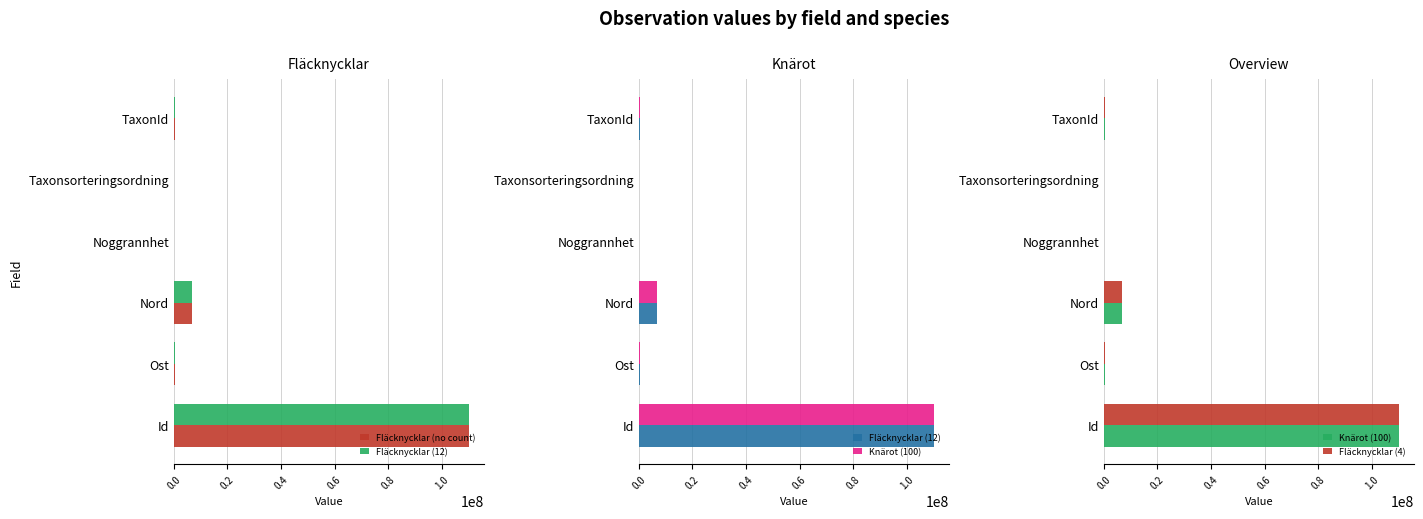

What is the sum of the Knärot (100) values at 0.2 and 0.6?

506894